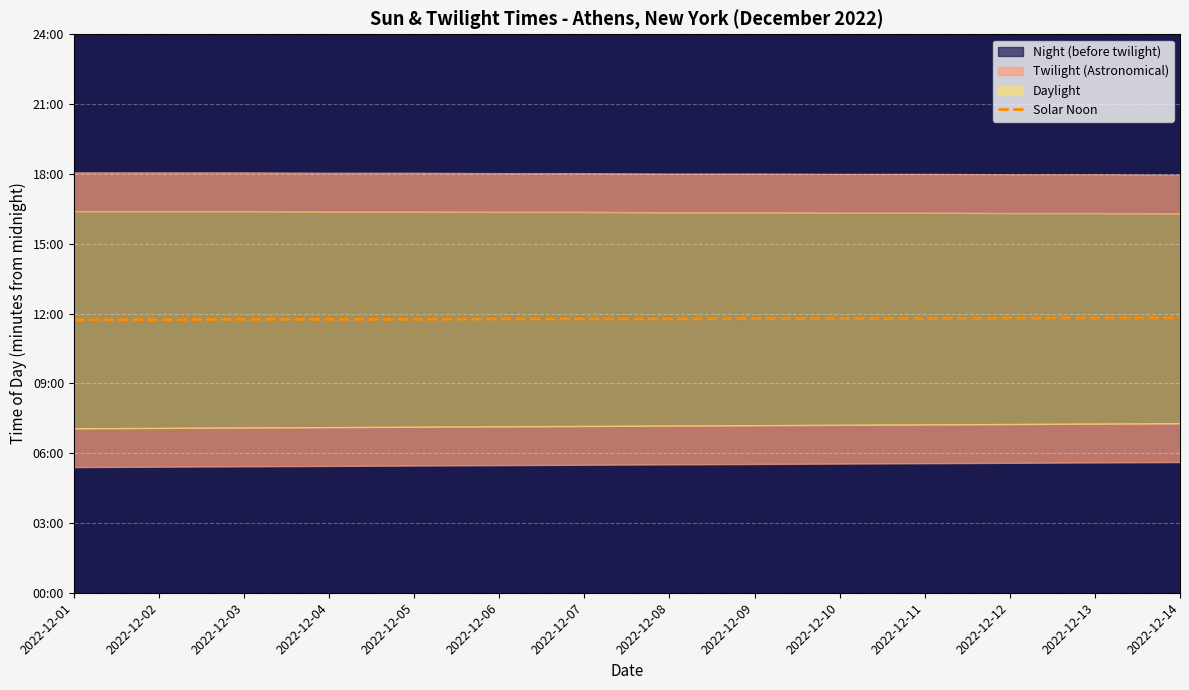

How many values are below 706?

5